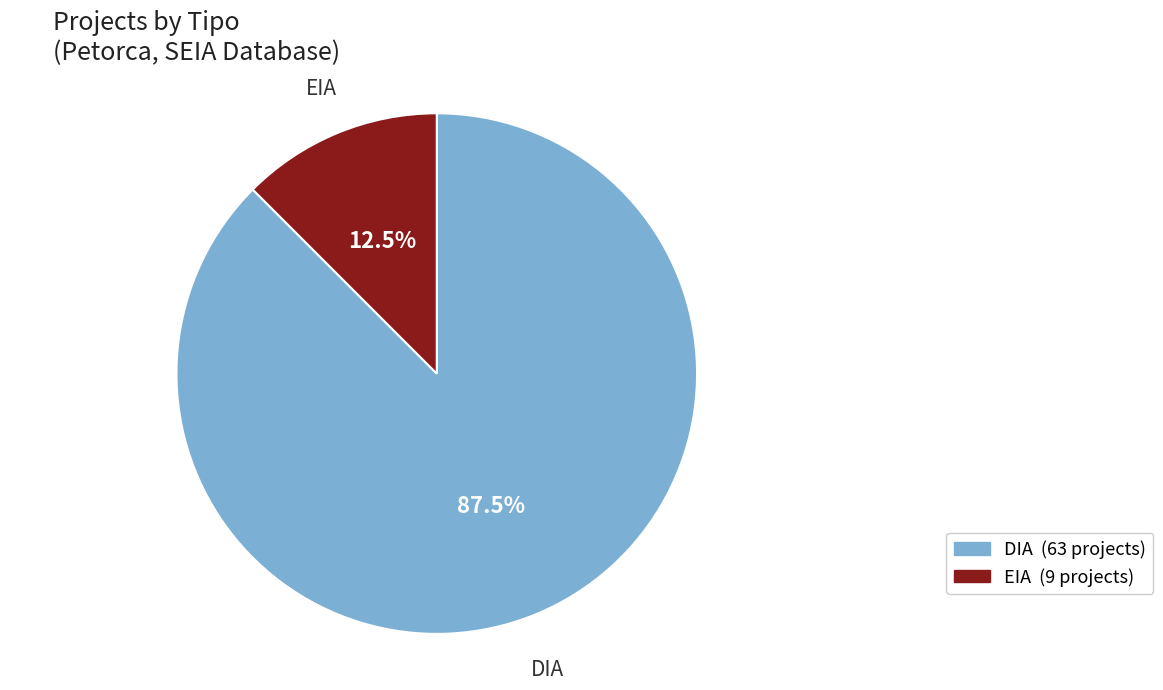

Which slice is the largest?

DIA